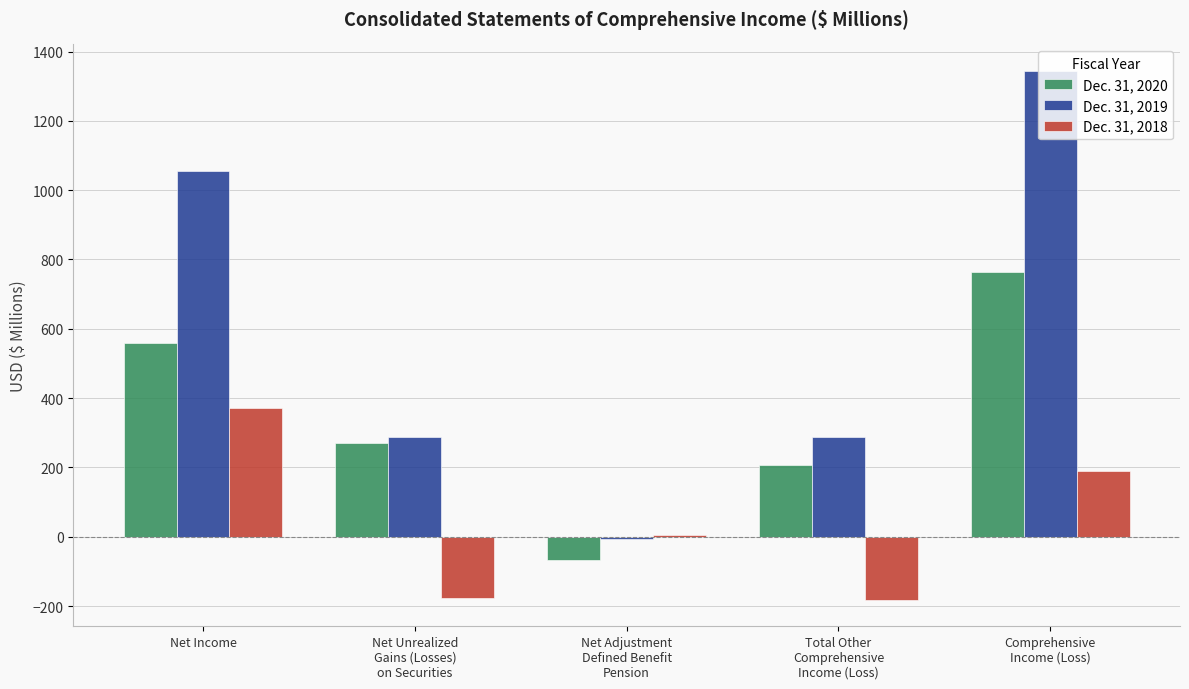

The value of Dec. 31, 2020 at Comprehensive
Income (Loss) is 765.0. True or false?

True